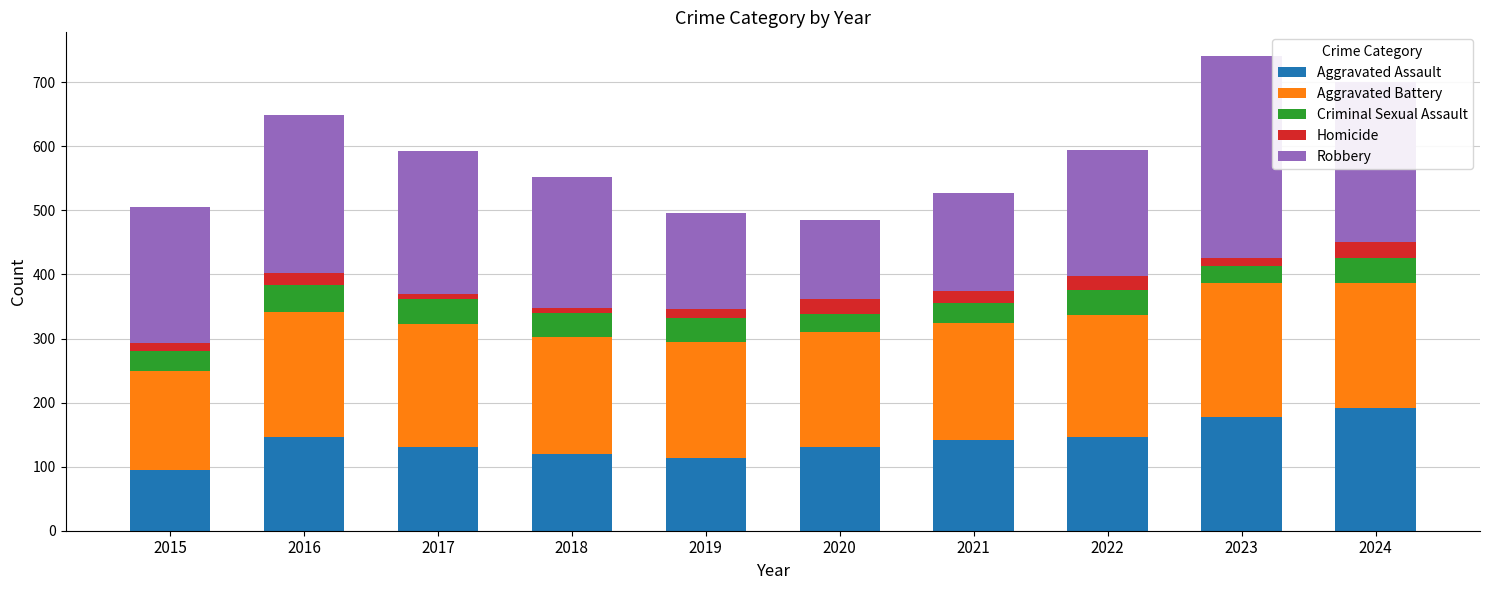

At which label does Aggravated Assault reach its minimum?

2015